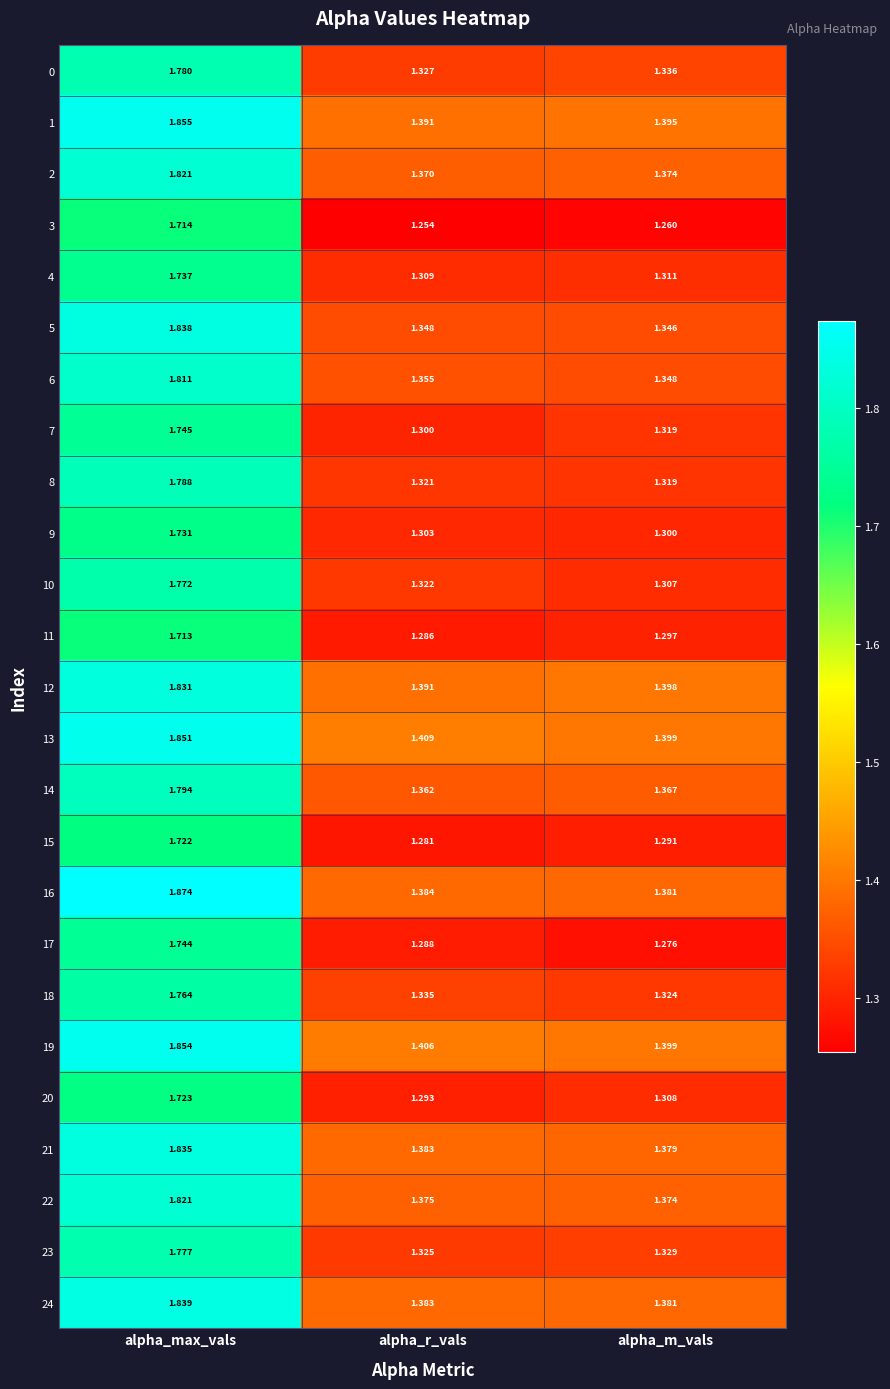

Where is 9 nearest to the value 1?

alpha_m_vals